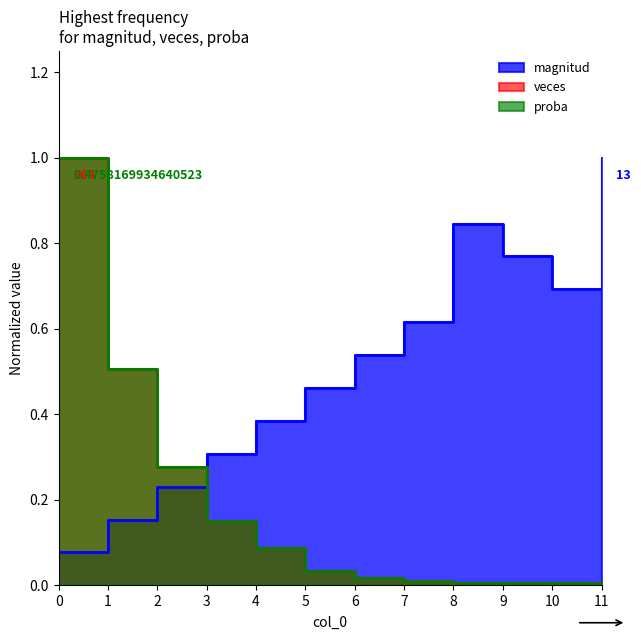

True or false: magnitud has a value of 0.4 at 9.

False